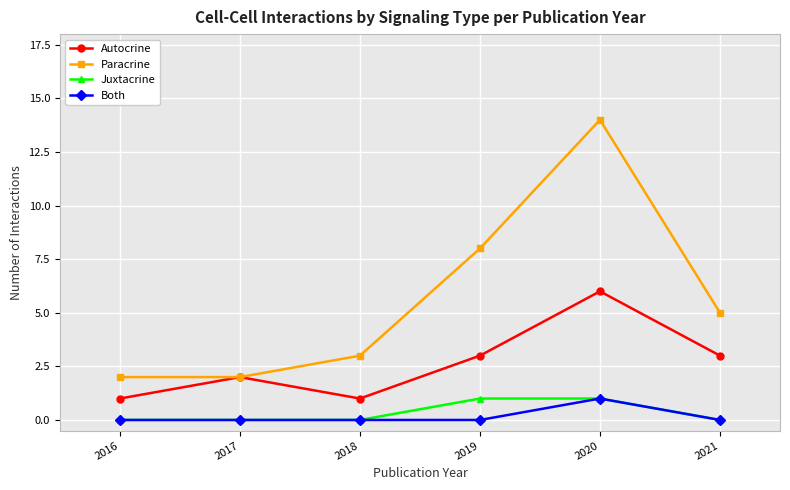

The value of Paracrine at 2018 is 1. True or false?

False